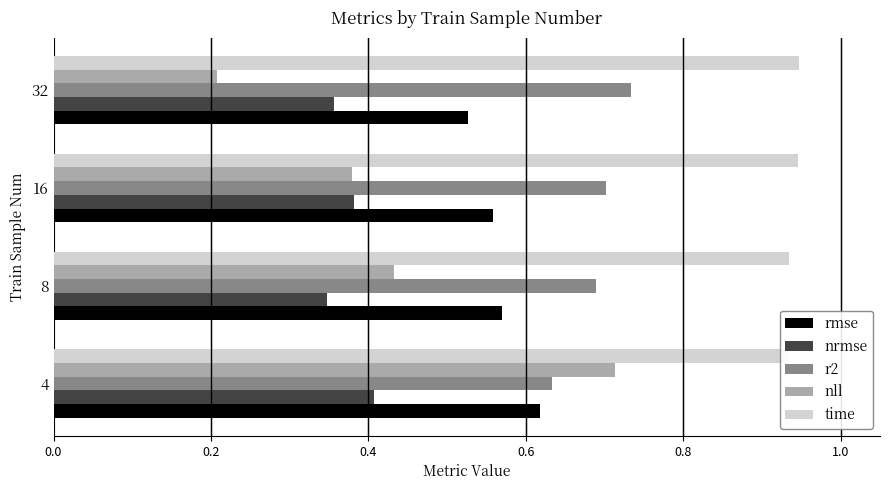

Which series changed the most between 4 and 16?

nll